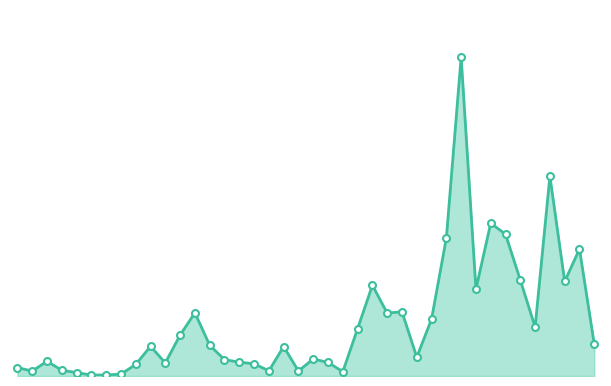

Does the chart have visible grid lines?

No